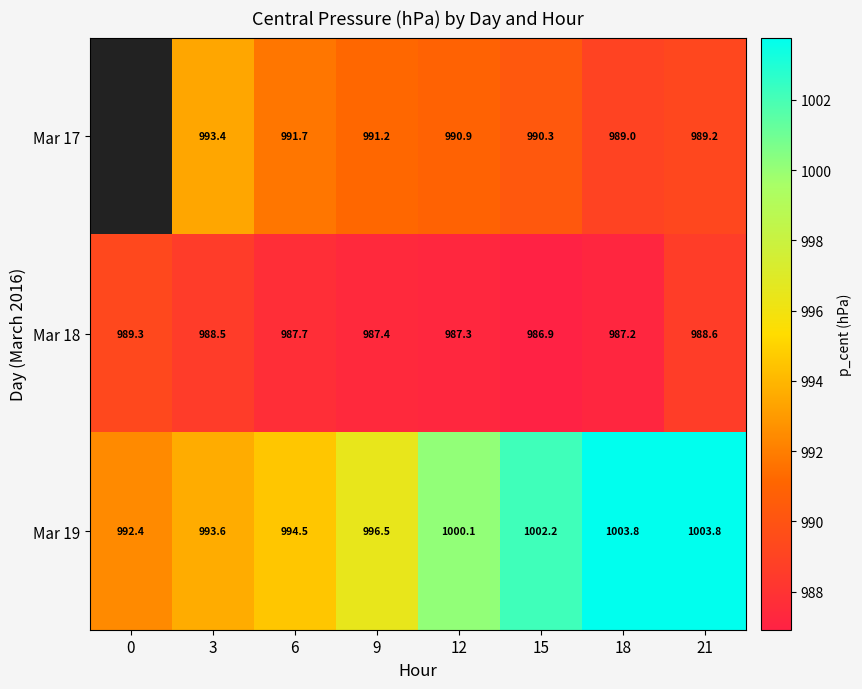

Is the value of Mar 19 at 21 greater than the value of Mar 18 at 15?

Yes